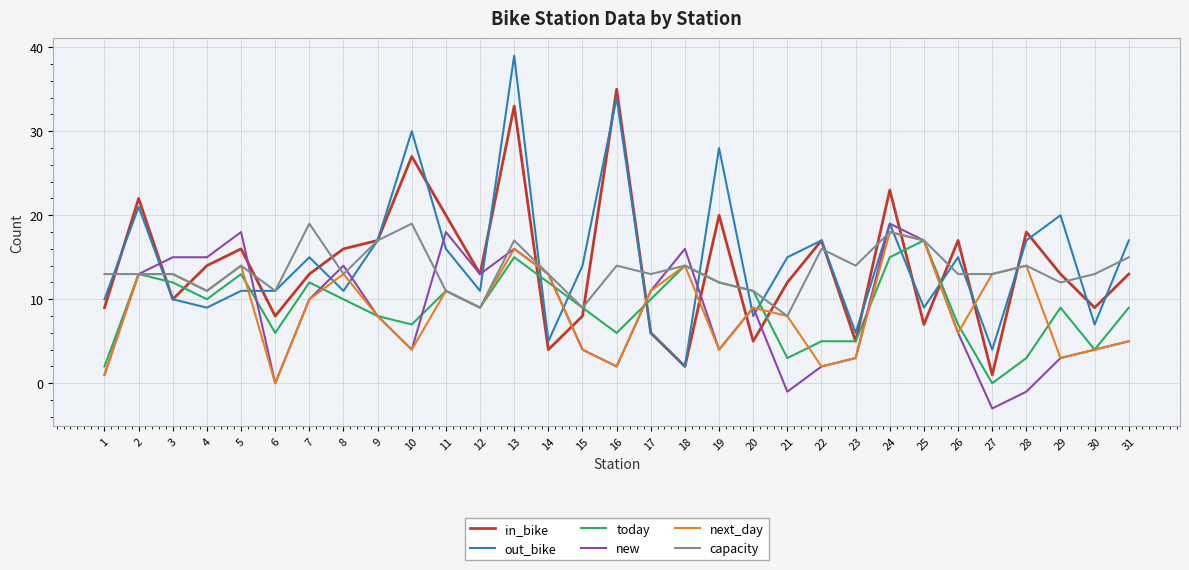

At which category is the sum across all series the highest?

13